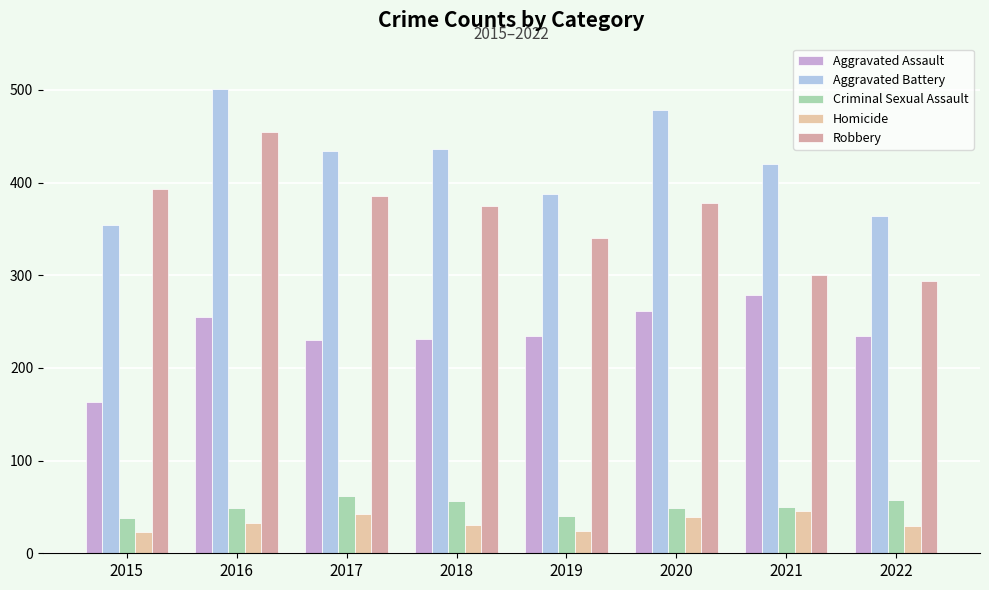

Does the chart contain stacked bars?

No